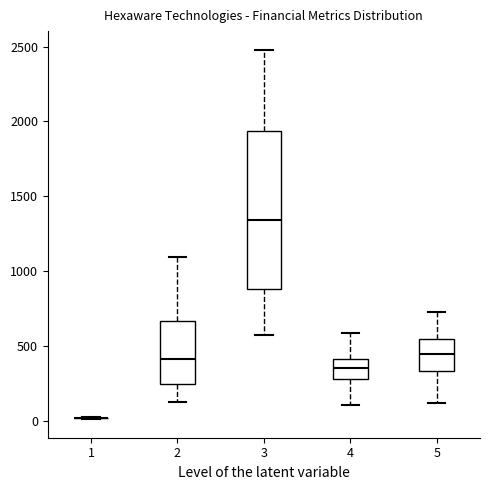

Reading left to right, transcribe this box plot: for each box, give where its median line is, the range the box spans, and where its two whiskers end, as read against the y-axis. The values are not printed on the chart, so give them approximately, as read against the axis.

1: box collapsed to a line at 0, whiskers 0 to 0
2: median 400, box 250 to 650, whiskers 150 to 1100
3: median 1350, box 900 to 1950, whiskers 550 to 2500
4: median 350, box 300 to 400, whiskers 100 to 600
5: median 450, box 350 to 550, whiskers 100 to 750